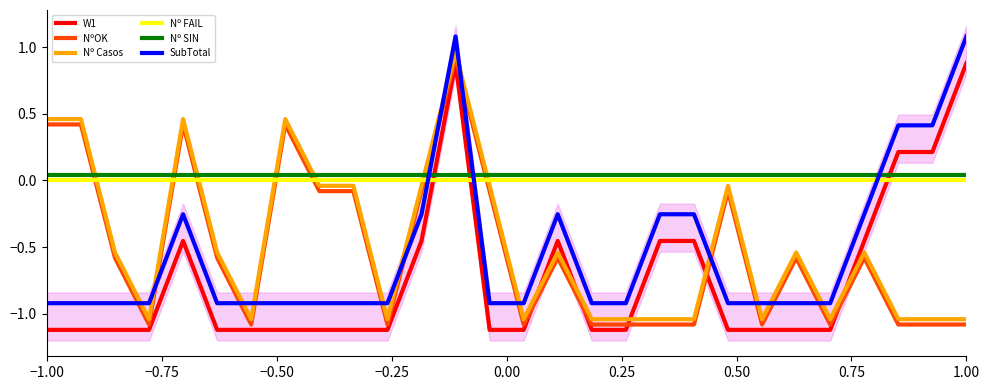

True or false: SubTotal and W1 intersect in this chart.

False